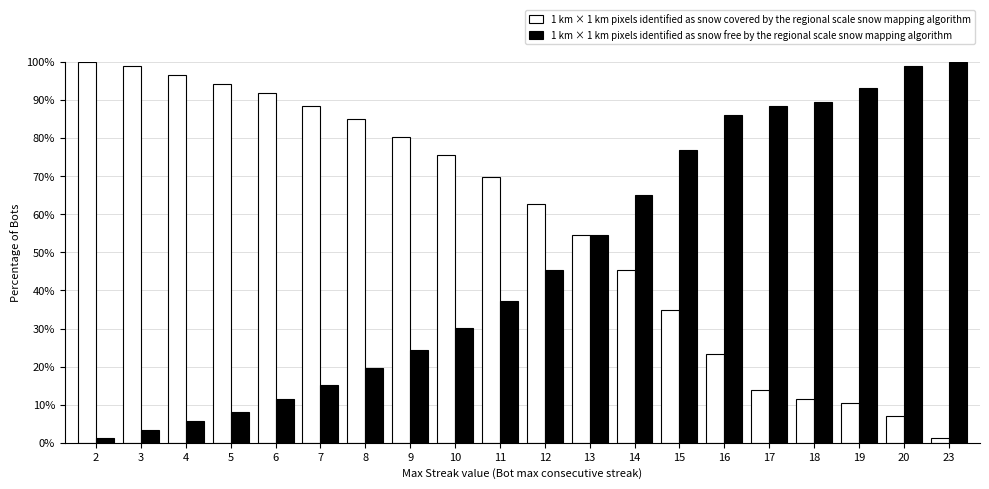

Between 8 and 17, which series saw the biggest shift?

1 km × 1 km pixels identified as snow covered by the regional scale snow mapping algorithm